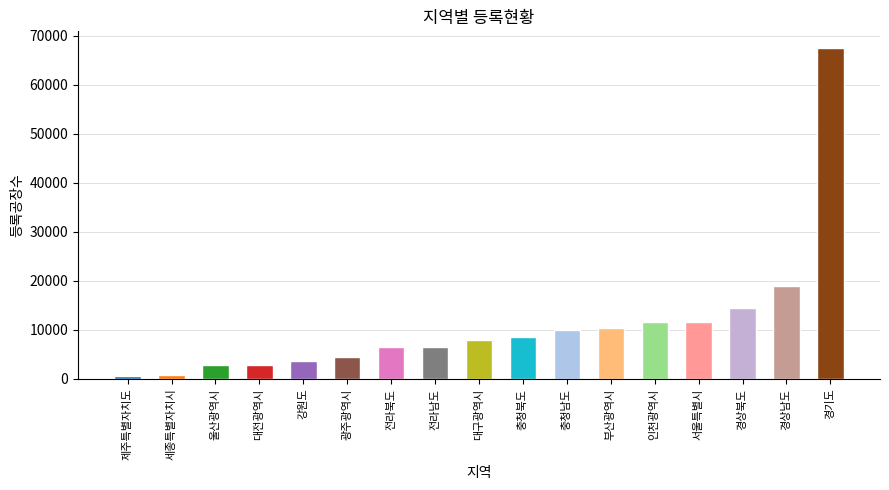

What position from the left is 경기도?

17